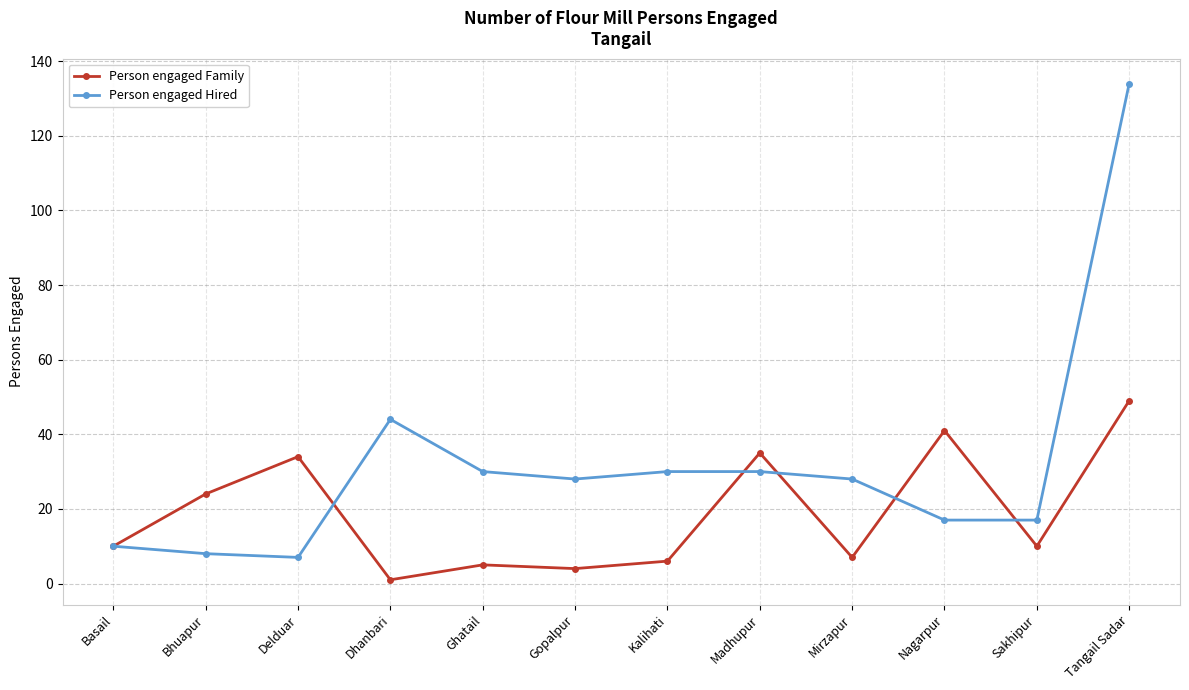

What is the difference between the highest and lowest values at Nagarpur?

24